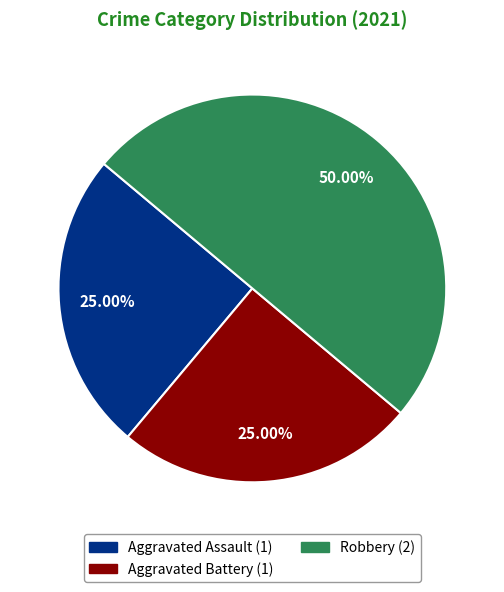

To the nearest percent, what is the average slice percentage?

33%